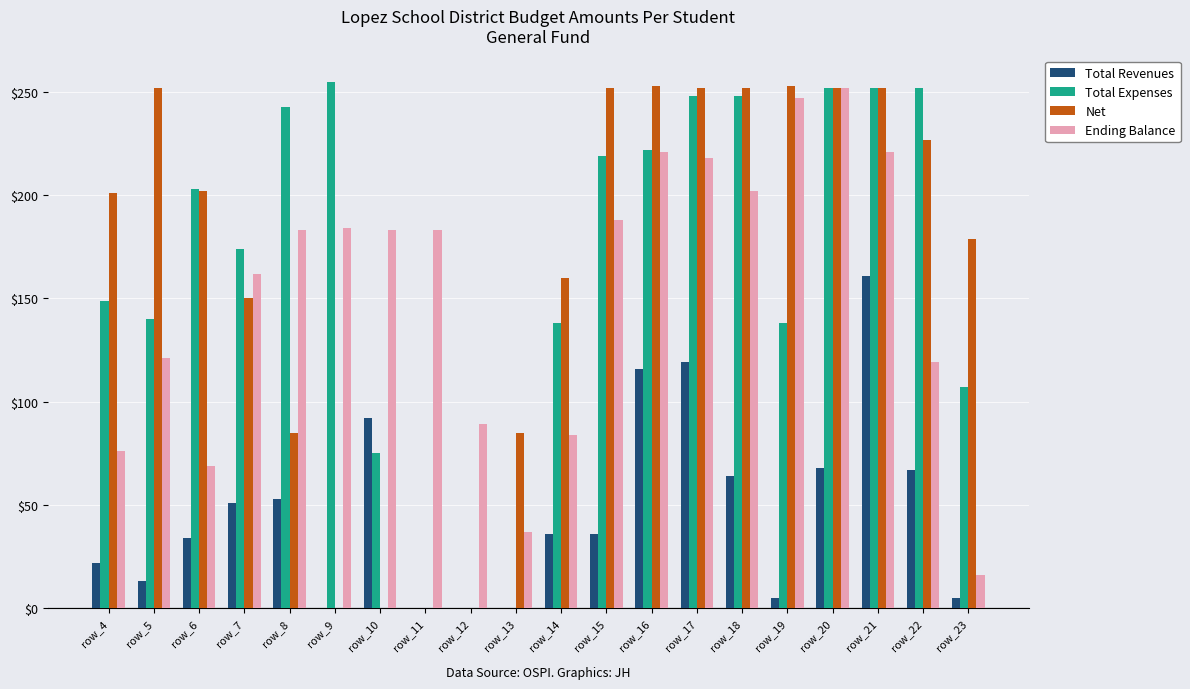

Is it true that Total Revenues equals 92 at row_10?

True